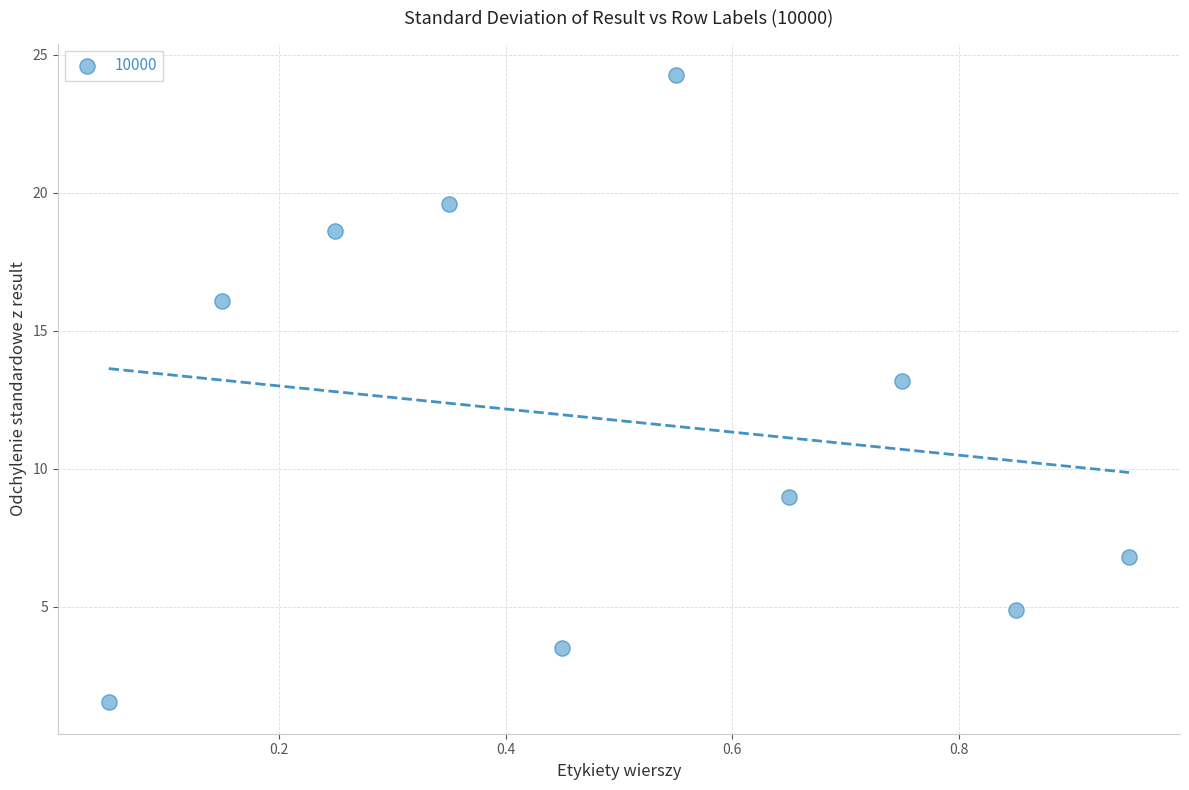

What is the range of X values (max minus min)?

0.9